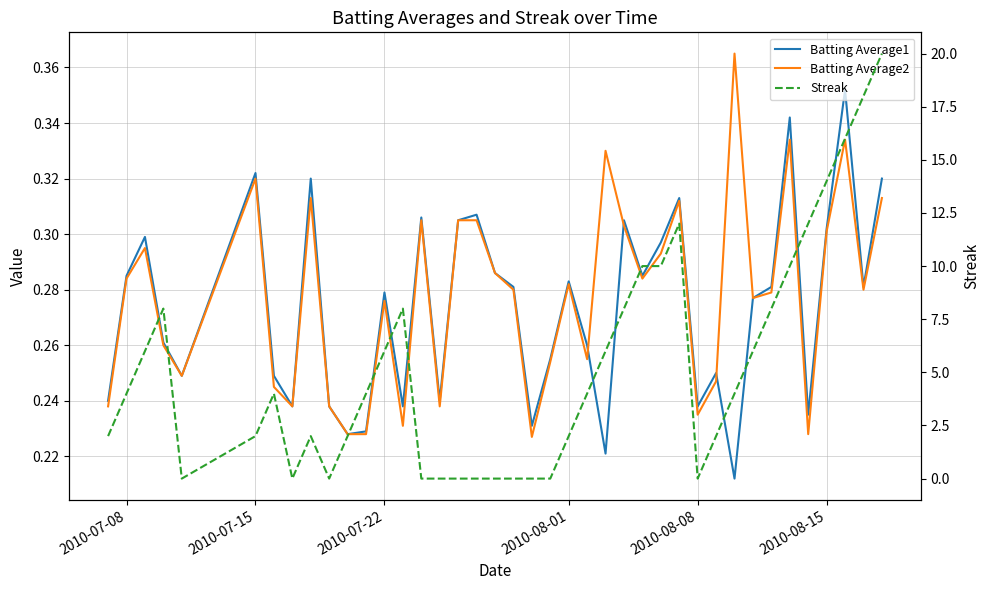

What are all the series names shown in the legend?

Batting Average1, Batting Average2, Streak